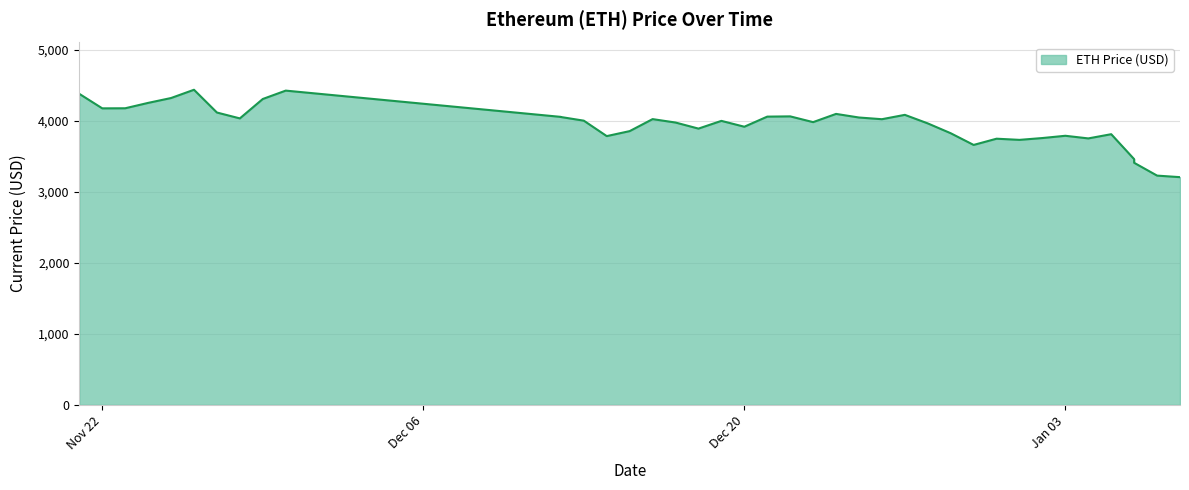

What is the sum of the values at 12/30/2021 and 12/18/2021?

7551.4